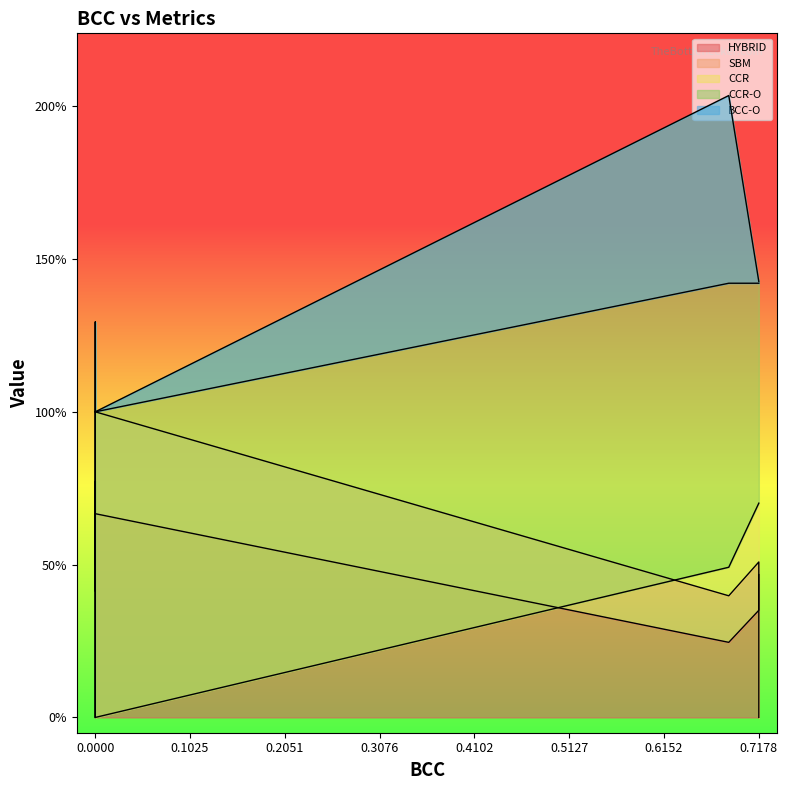

What is the difference between the second highest and second lowest values in the HYBRID series?

0.3